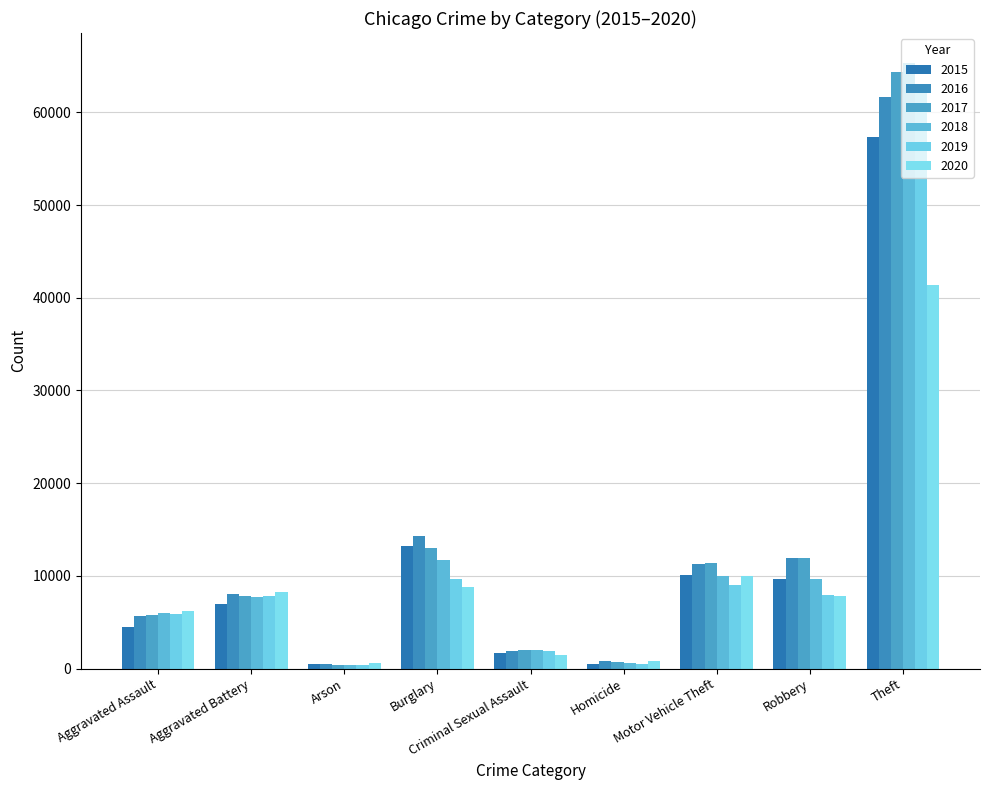

What is the label of the 1st bar from the left?

Aggravated Assault